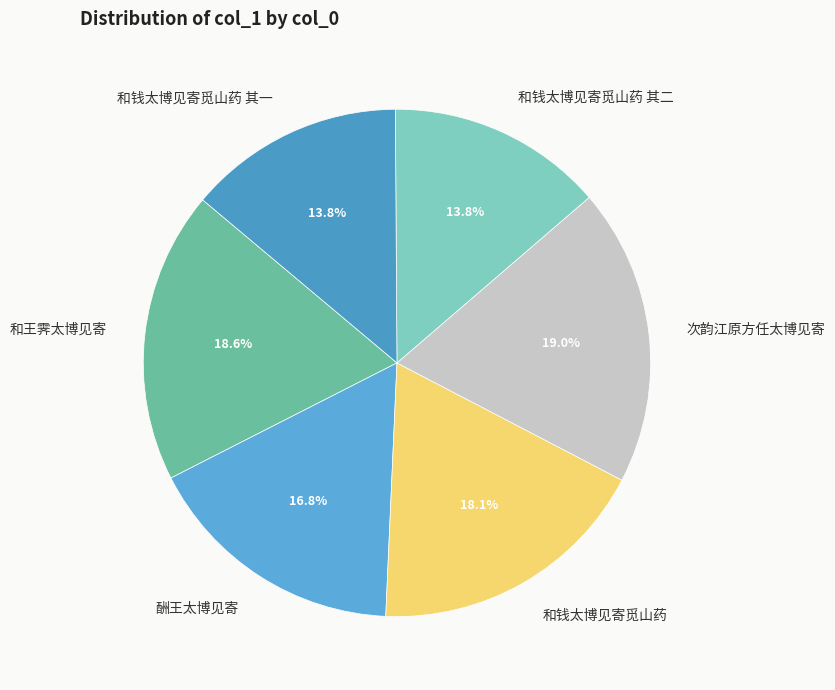

Is 次韵江原方任太博见寄 the majority of the pie?

No